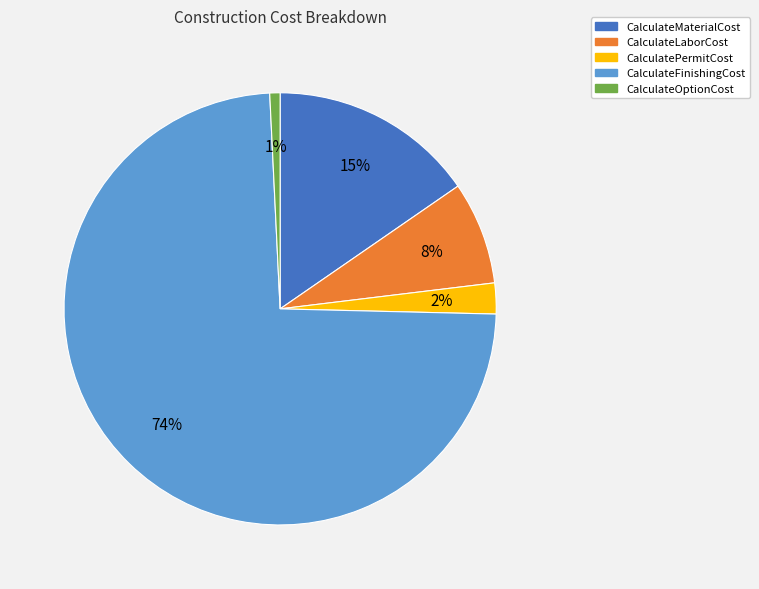

Is the sum of CalculateOptionCost and CalculateLaborCost greater than half?

No